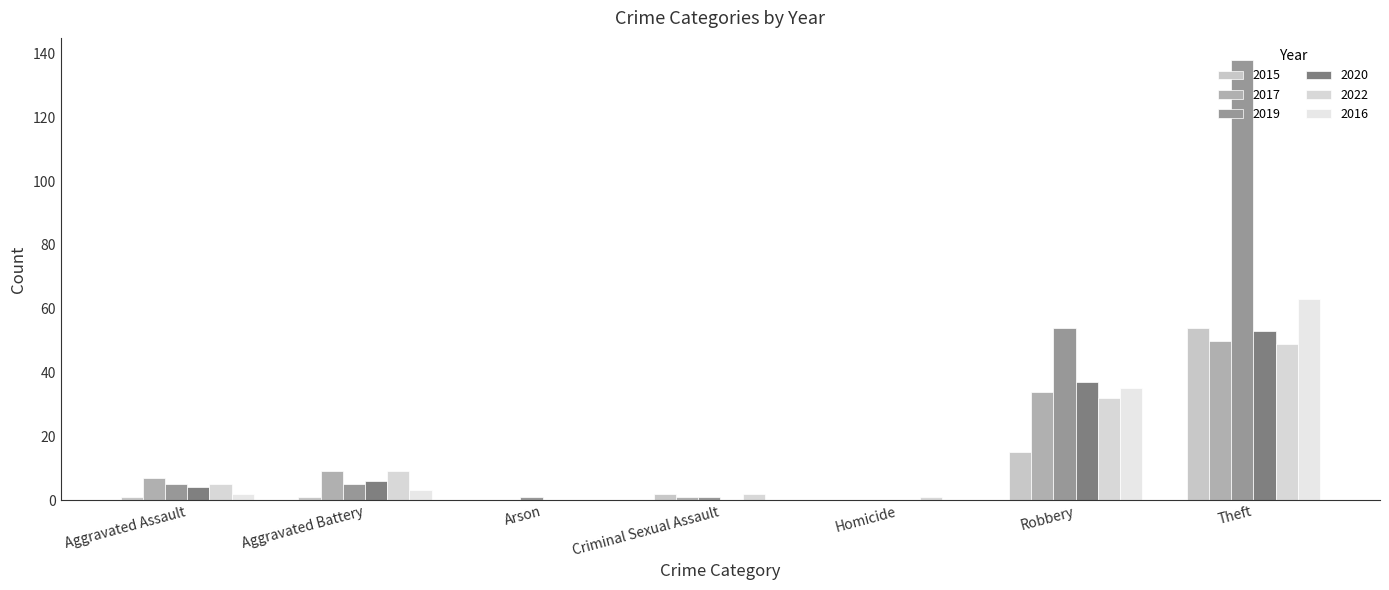

At which category is the sum across all series the highest?

Theft